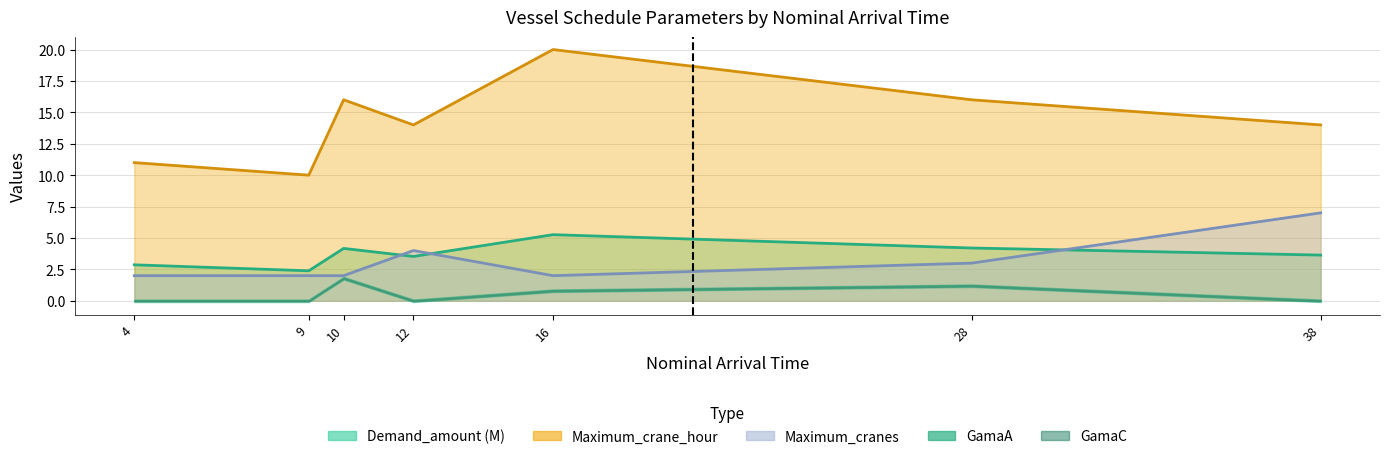

Where do Maximum_cranes and Demand_amount first cross each other?

10 and 12